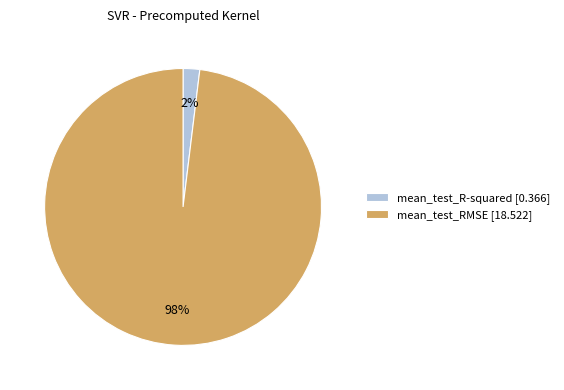

Do mean_test_RMSE [18.522] and mean_test_R-squared [0.366] together represent more than half of the pie?

Yes